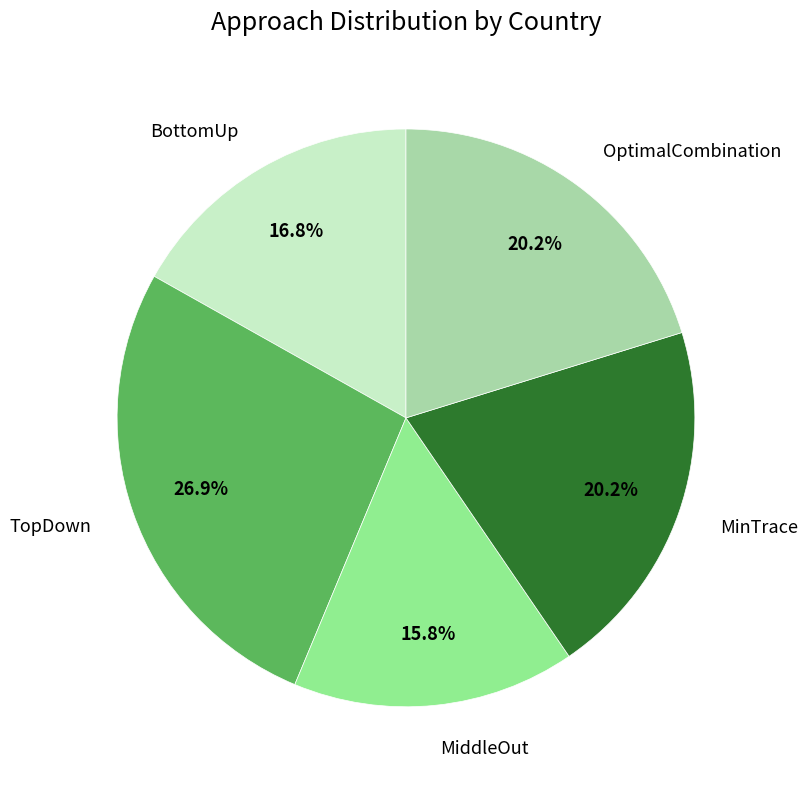

How many segments does this pie chart have?

5